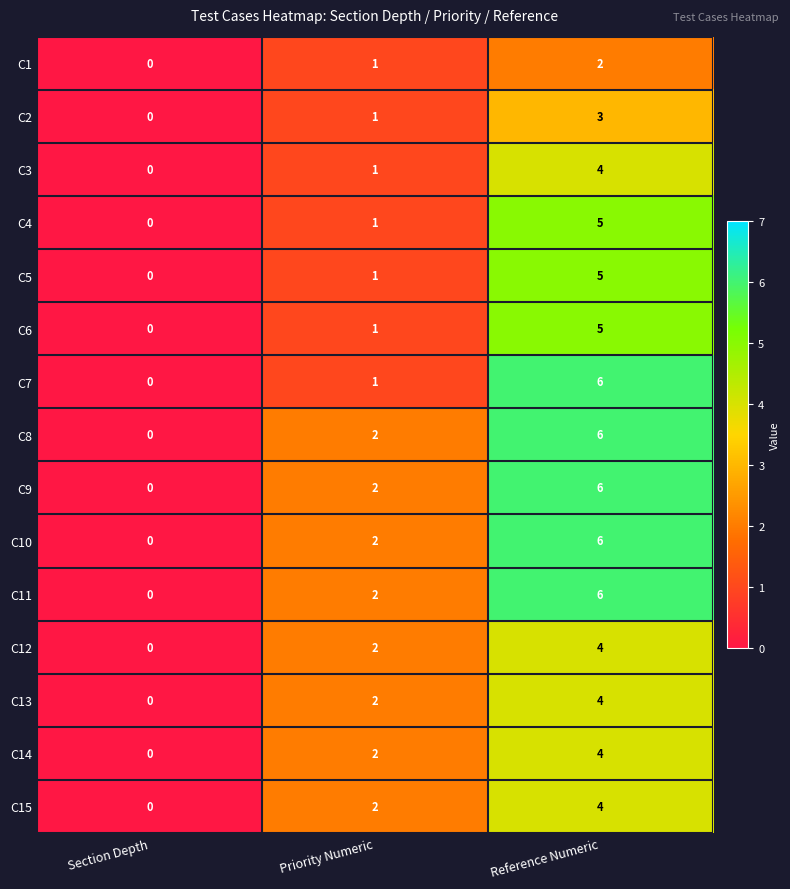

At how many categories does at least one series exceed 5?

1